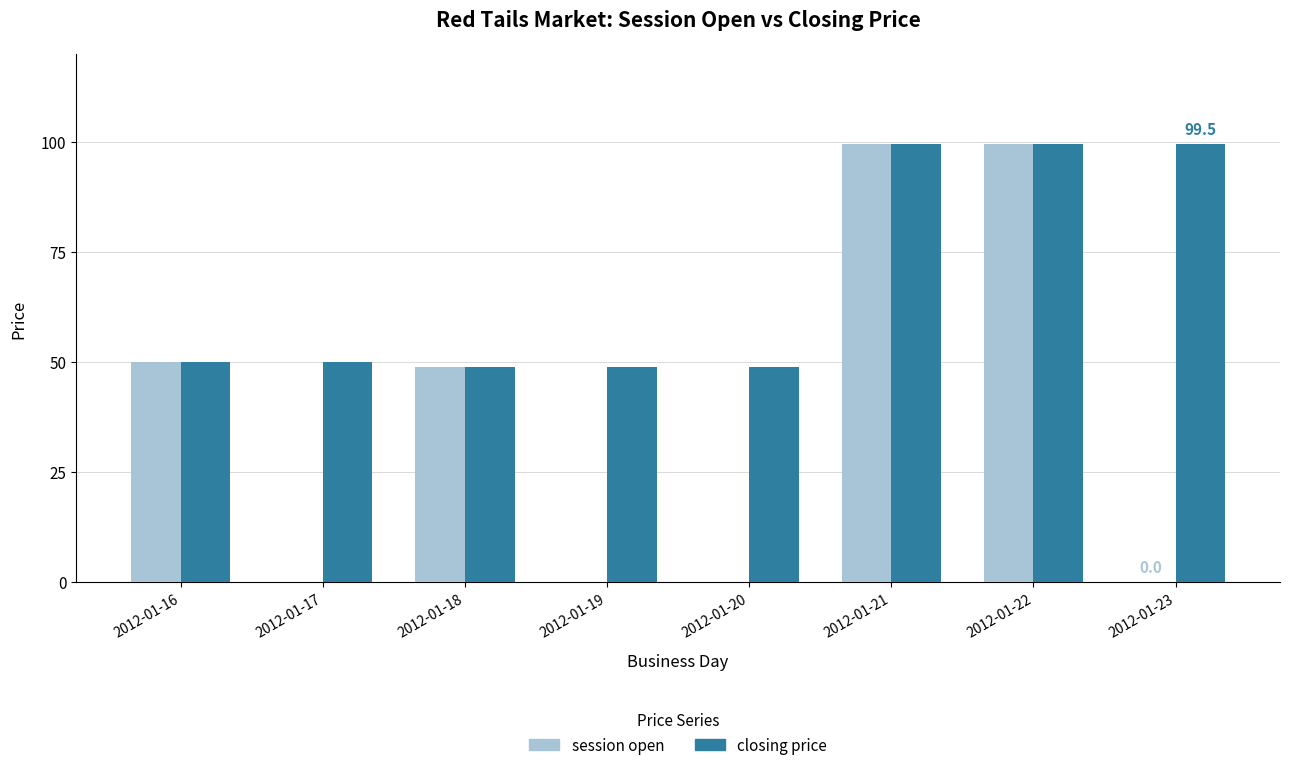

Reading left to right, what are all the values shown in this chart?

session open: 50.0	0.0	49.0	0.0	0.0	99.5	99.5	0.0
closing price: 50.0	50.0	49.0	49.0	49.0	99.5	99.5	99.5